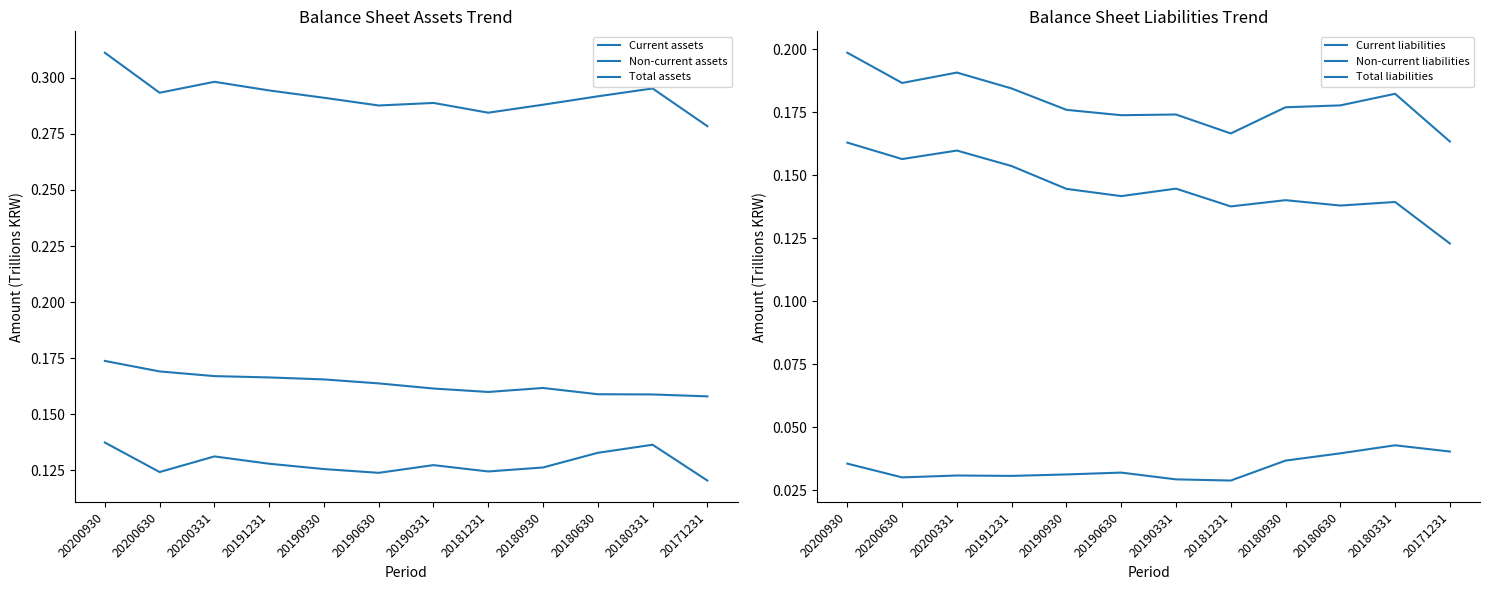

Count the number of categories in the chart.

12